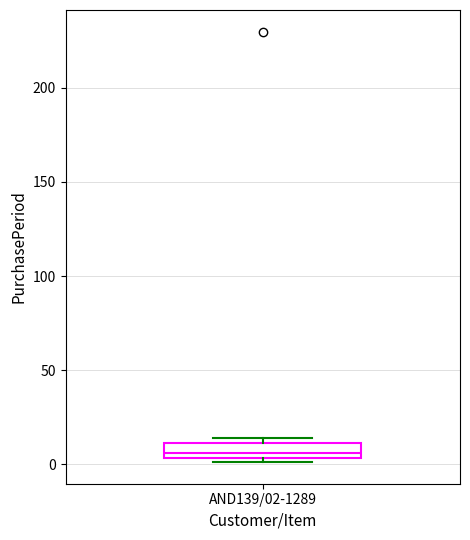

Read this box plot against the y-axis: the position of the median line, the range covered by the box, and the ends of both whiskers. The values are not printed on the chart, so give them approximately, as read against the axis.

median 5 (inside the box), box 5 to 10, whiskers 0 to 15